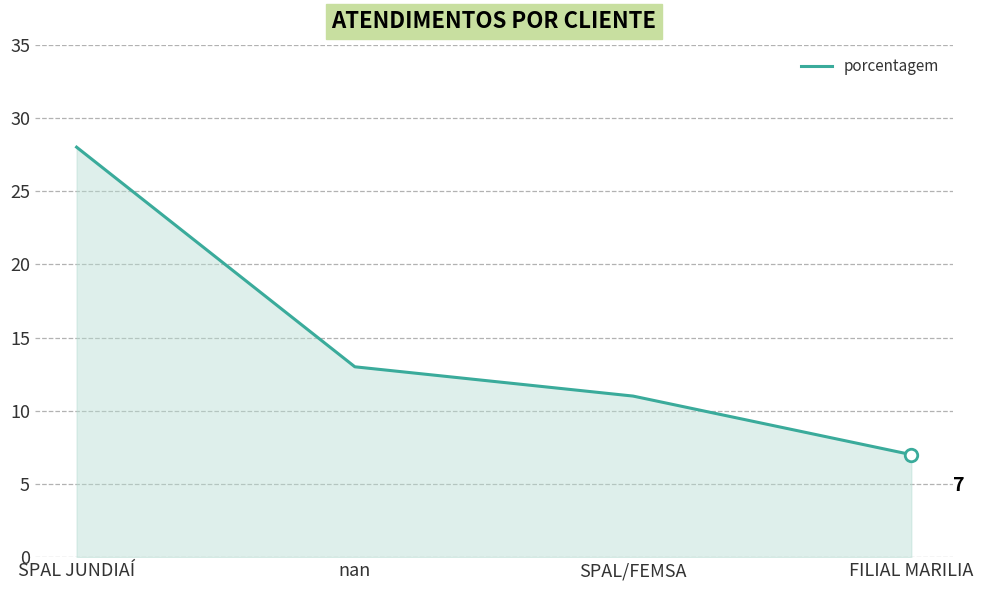

How many distinct data groups are displayed?

1